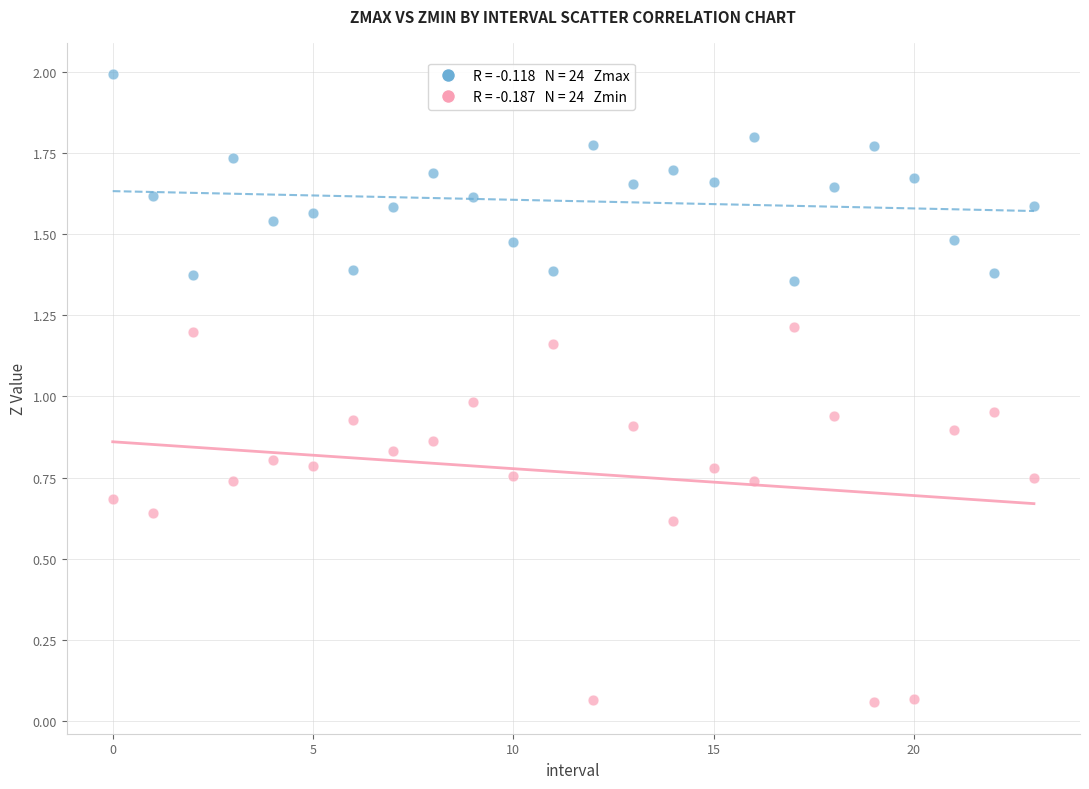

Across all data points, what is the range of Y values (max minus min)?

1.9